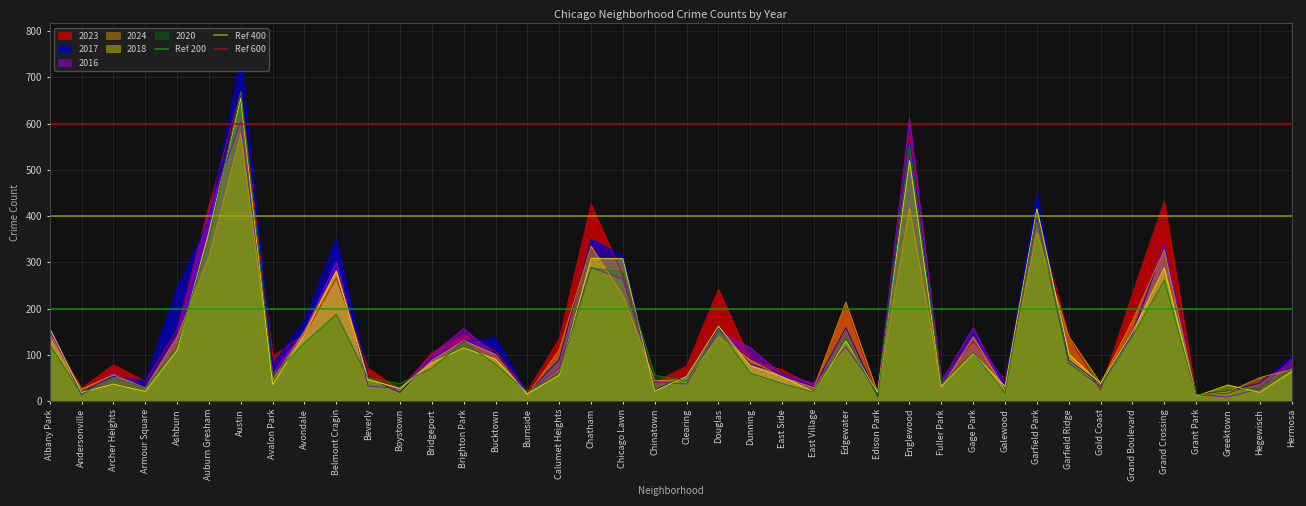

Which category has the highest value across all series?

Albany Park